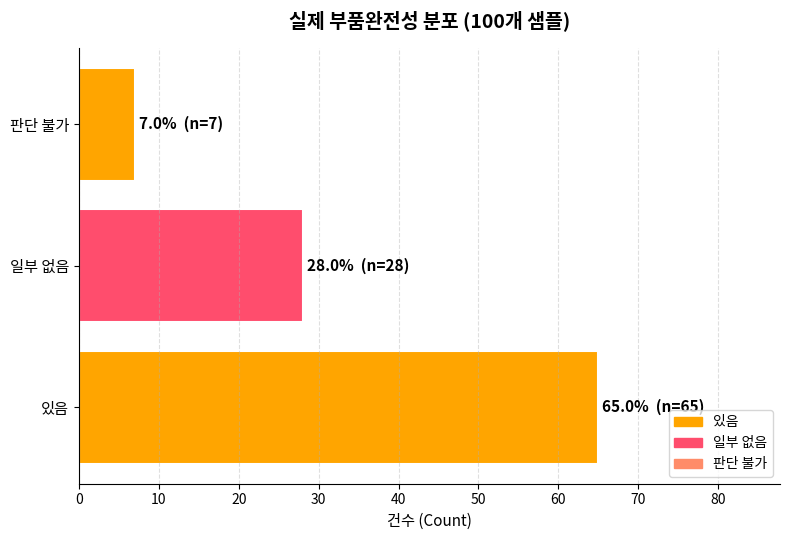

At which label is the value closest to 36?

일부 없음